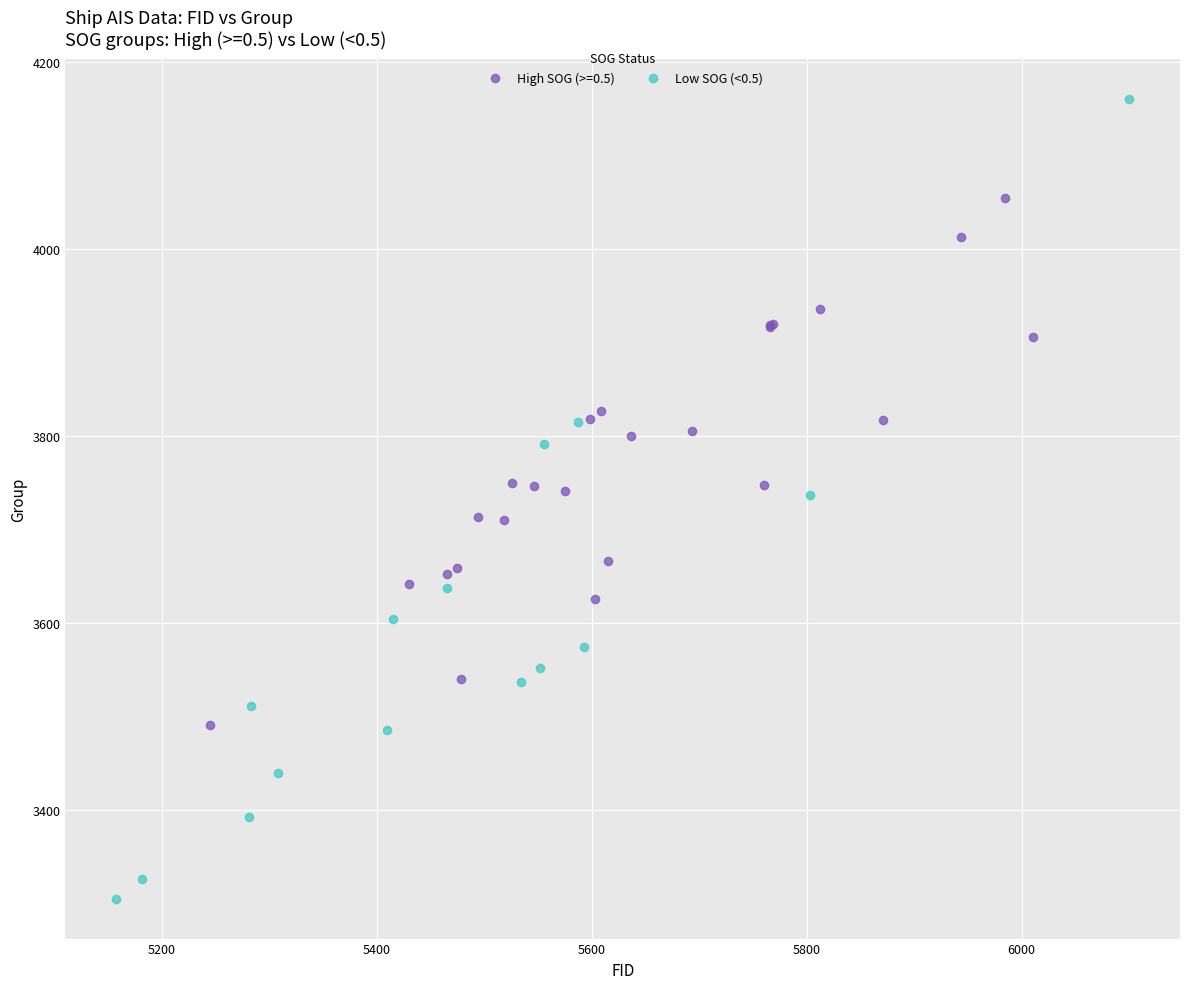

Which series reaches the minimum Y coordinate?

Low SOG (<0.5)